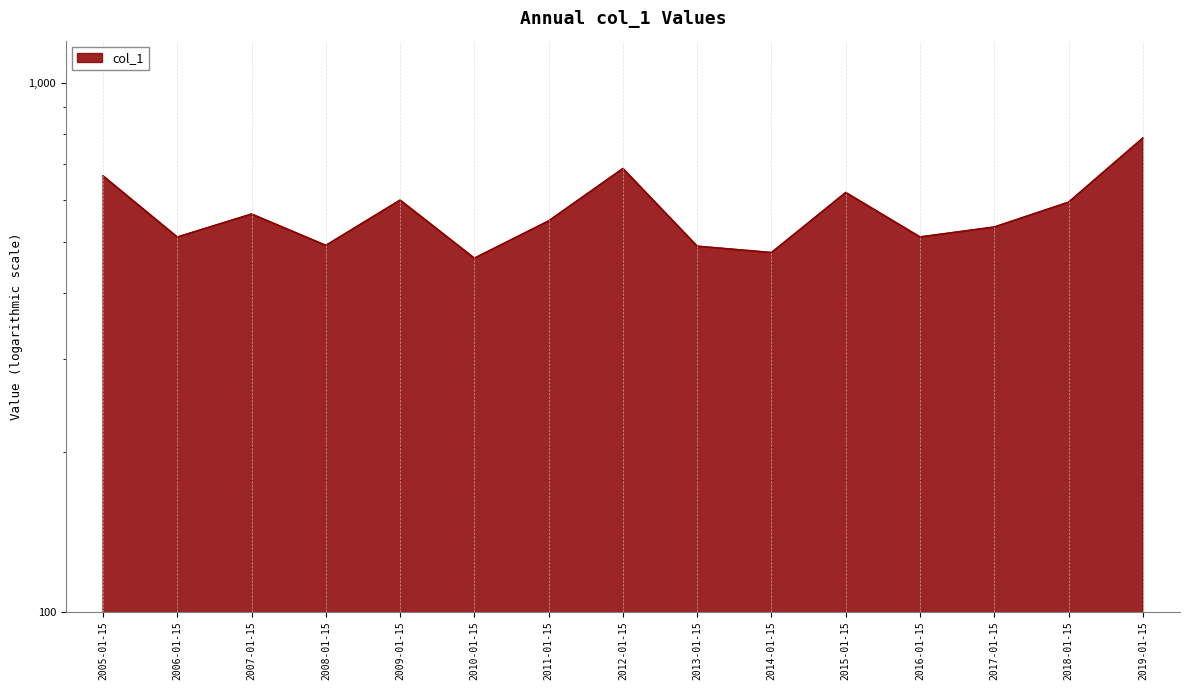

What is the label of the 7th point from the left?

2011-01-15